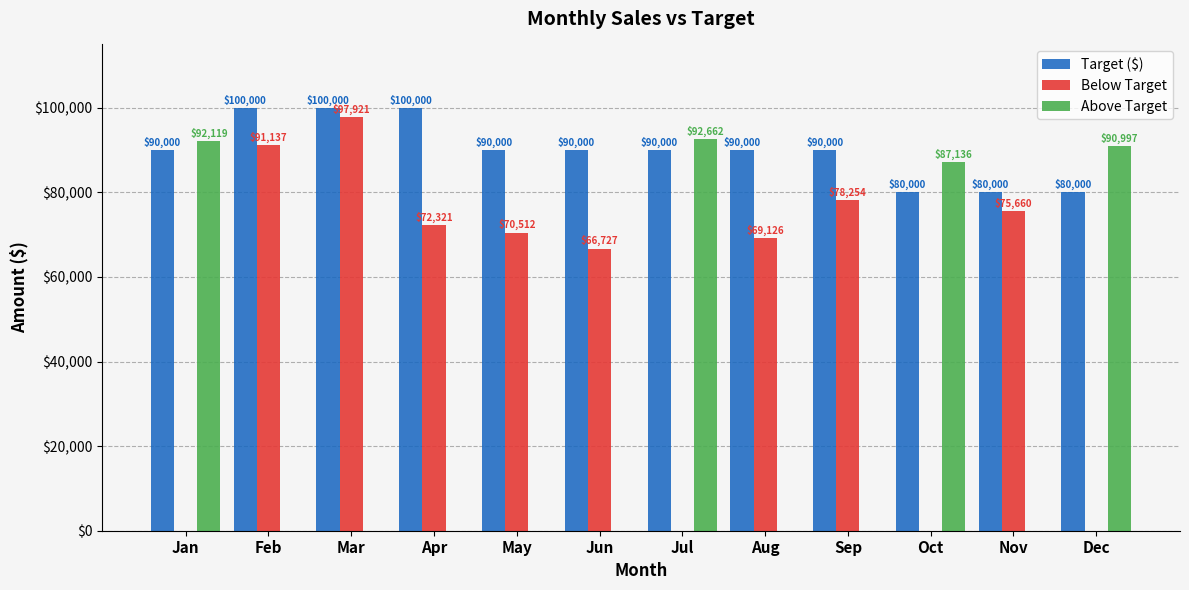

What is the maximum value shown in the chart?

100000.0